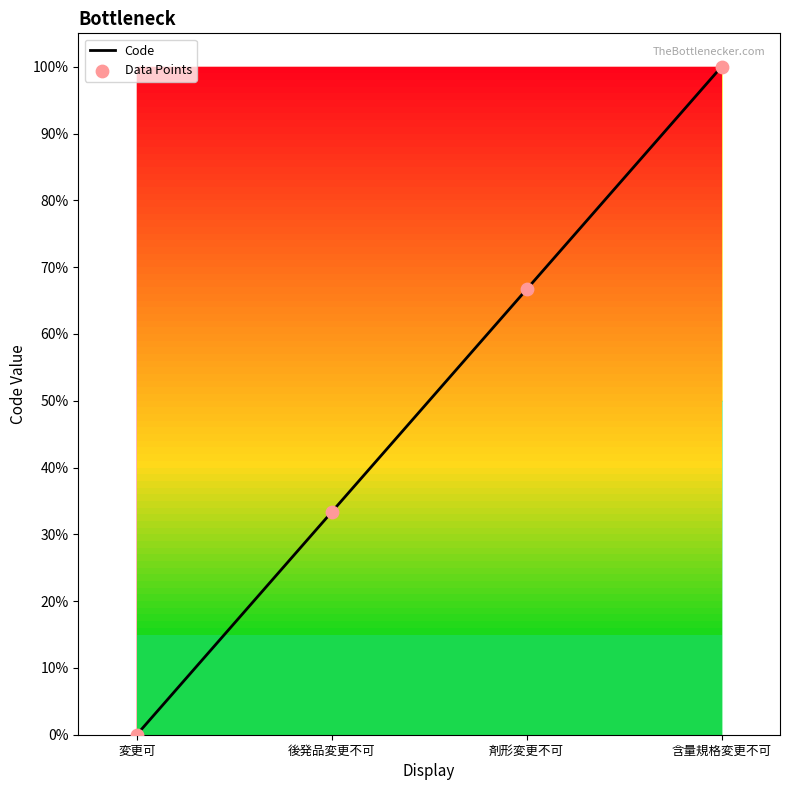

What is the change in value from 後発品変更不可 to 含量規格変更不可?

+66.7